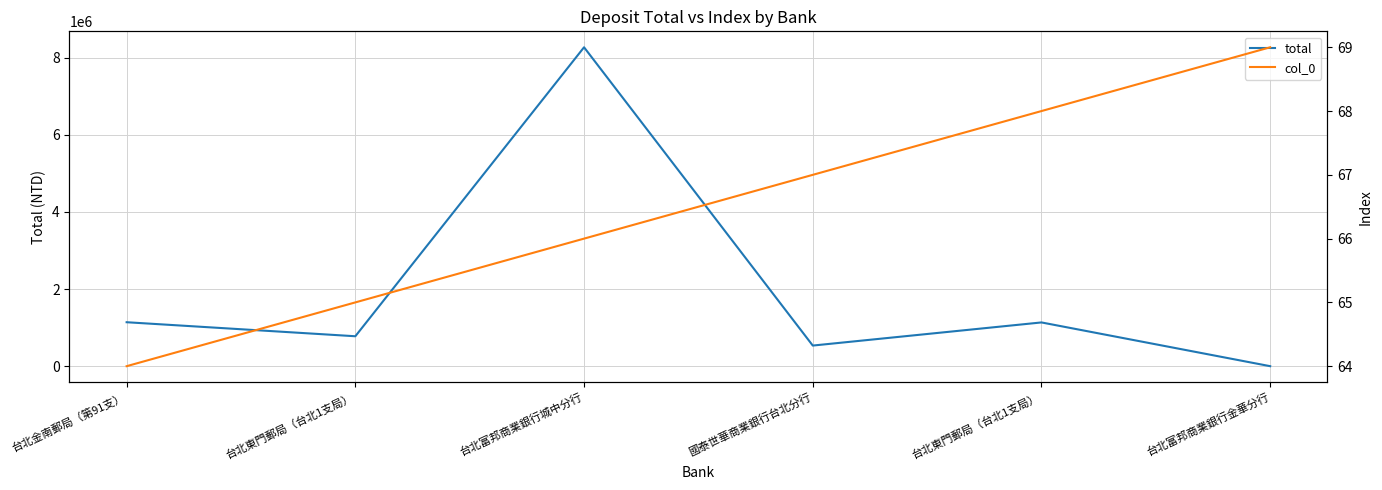

How many data points in total are less than 1135080?

3